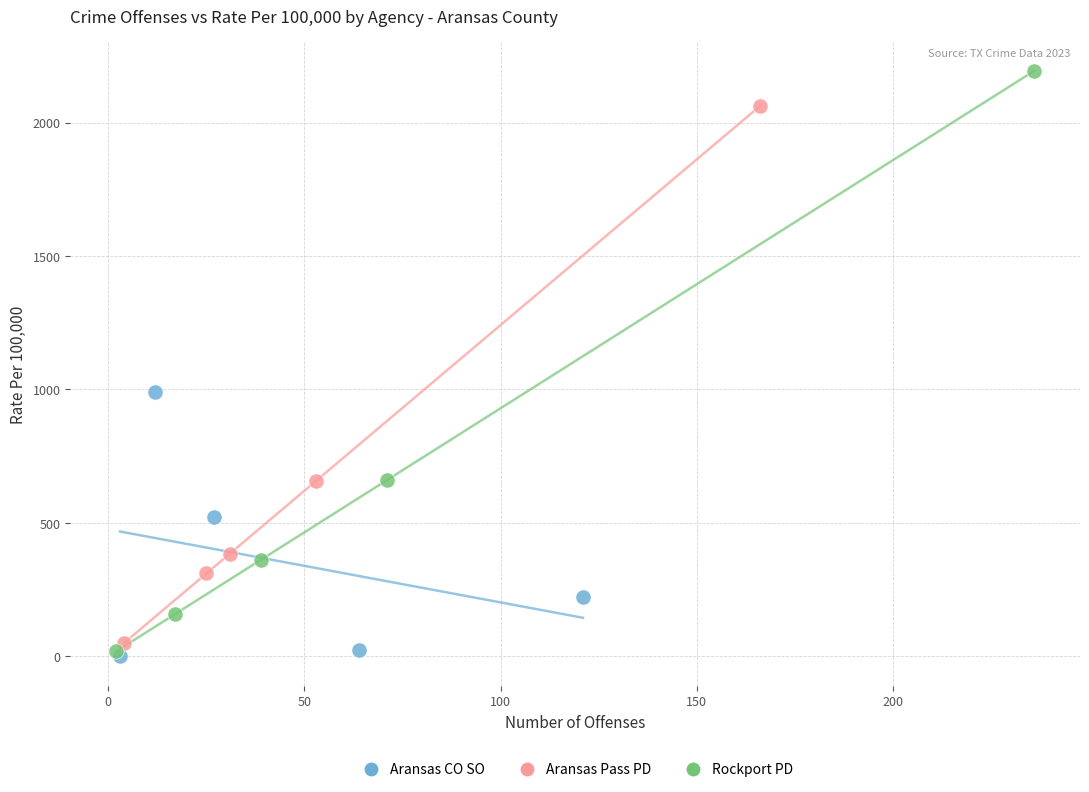

Which series contains the highest Y value?

Rockport PD